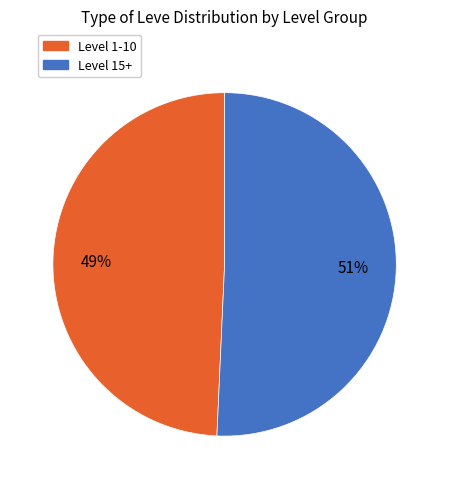

To the nearest percent, what is the average slice percentage?

50%